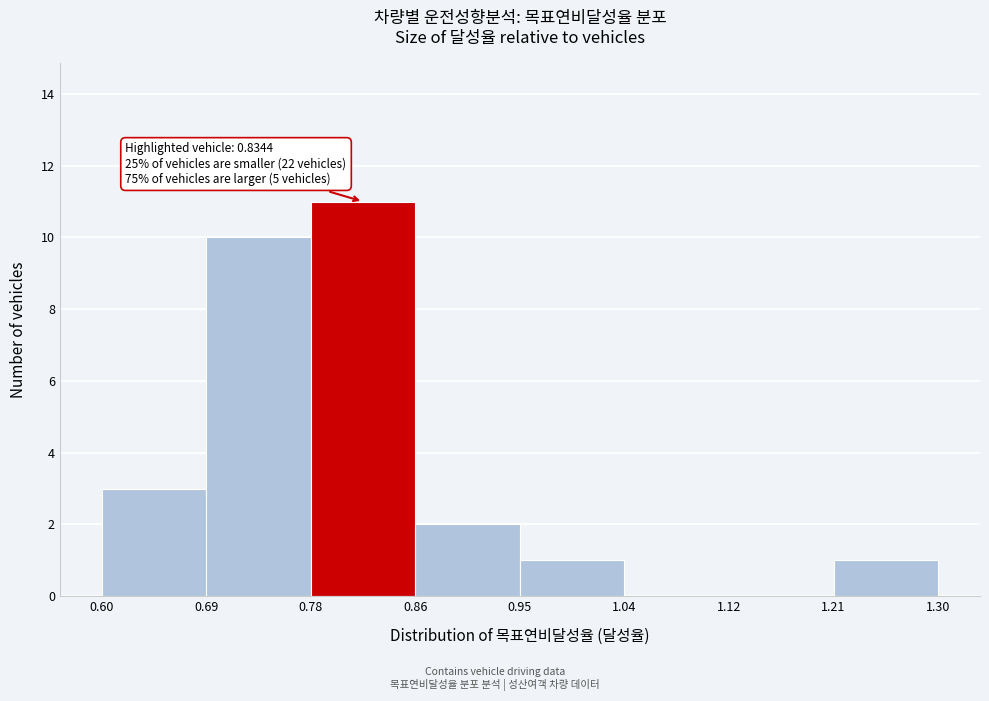

Which range on the x-axis has the tallest bar?

0.78 to 0.86